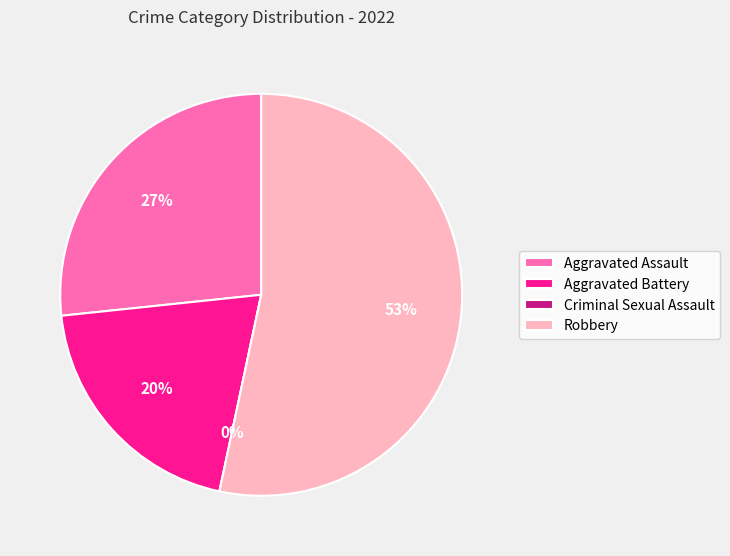

What is the largest slice in the pie chart?

Robbery